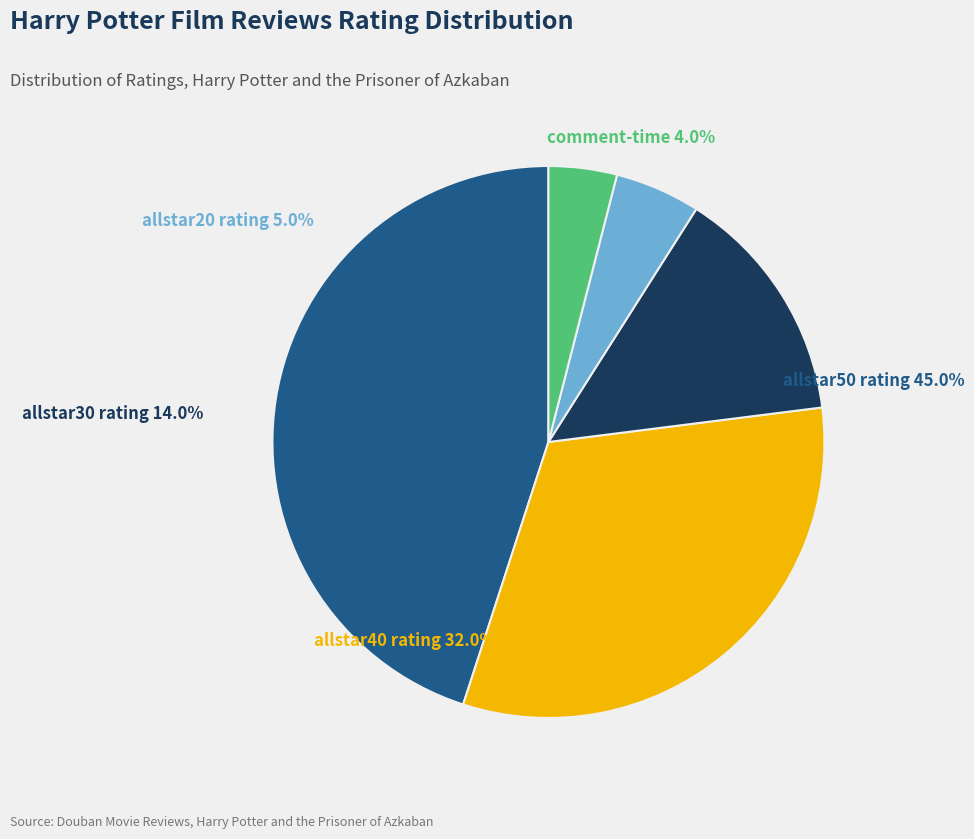

Does allstar40 rating represent more than half of the total?

No